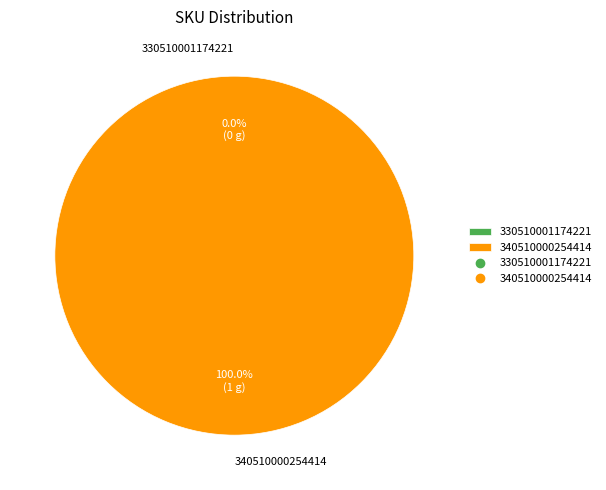

Which slice represents more than half of the pie?

340510000254414